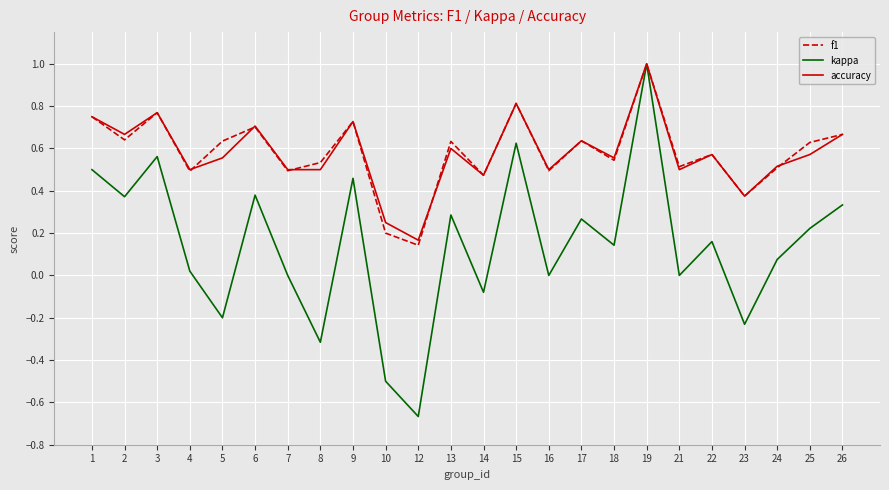

Which series has the widest spread of values?

kappa